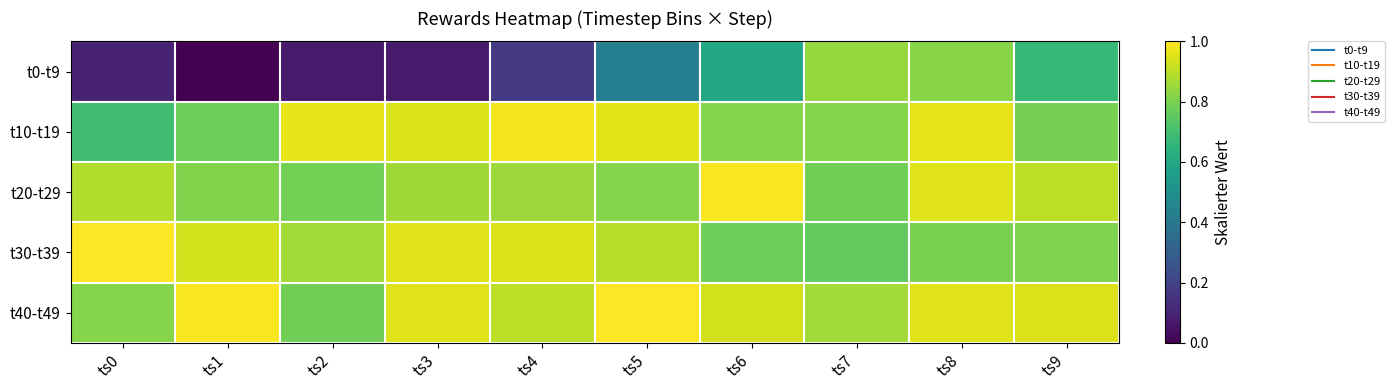

Reading right to left, extract all data points from this chart.

t0-t9: ts9=0.7	ts8=0.8	ts7=0.8	ts6=0.6	ts5=0.4	ts4=0.2	ts3=0.1	ts2=0.1	ts1=0.0	ts0=0.1
t10-t19: ts9=0.8	ts8=1.0	ts7=0.8	ts6=0.8	ts5=1.0	ts4=1.0	ts3=0.9	ts2=1.0	ts1=0.8	ts0=0.7
t20-t29: ts9=0.9	ts8=1.0	ts7=0.8	ts6=1.0	ts5=0.8	ts4=0.9	ts3=0.9	ts2=0.8	ts1=0.8	ts0=0.9
t30-t39: ts9=0.8	ts8=0.8	ts7=0.8	ts6=0.8	ts5=0.9	ts4=0.9	ts3=1.0	ts2=0.9	ts1=0.9	ts0=1.0
t40-t49: ts9=0.9	ts8=1.0	ts7=0.9	ts6=0.9	ts5=1.0	ts4=0.9	ts3=1.0	ts2=0.8	ts1=1.0	ts0=0.8